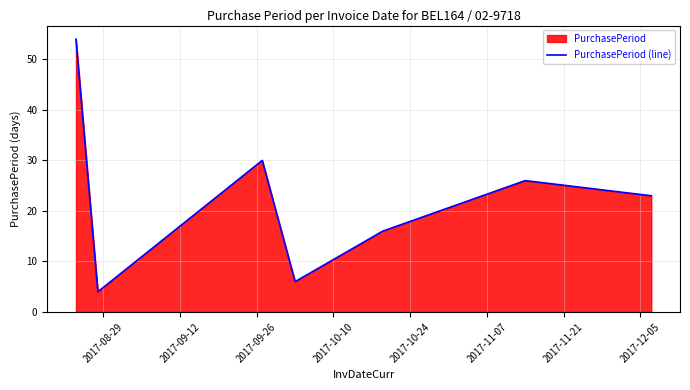

What is the smallest value displayed?

4